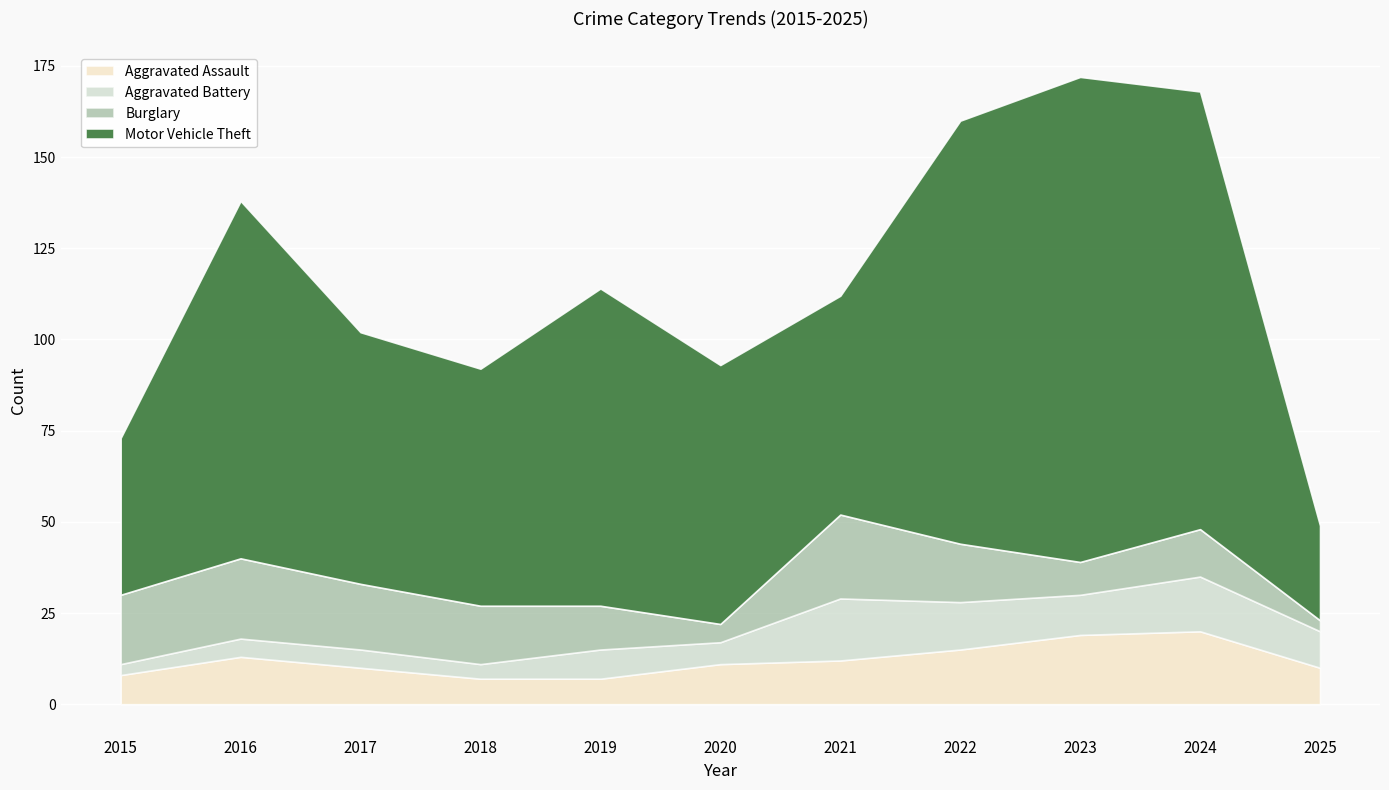

Which series has the largest total across all categories?

Motor Vehicle Theft